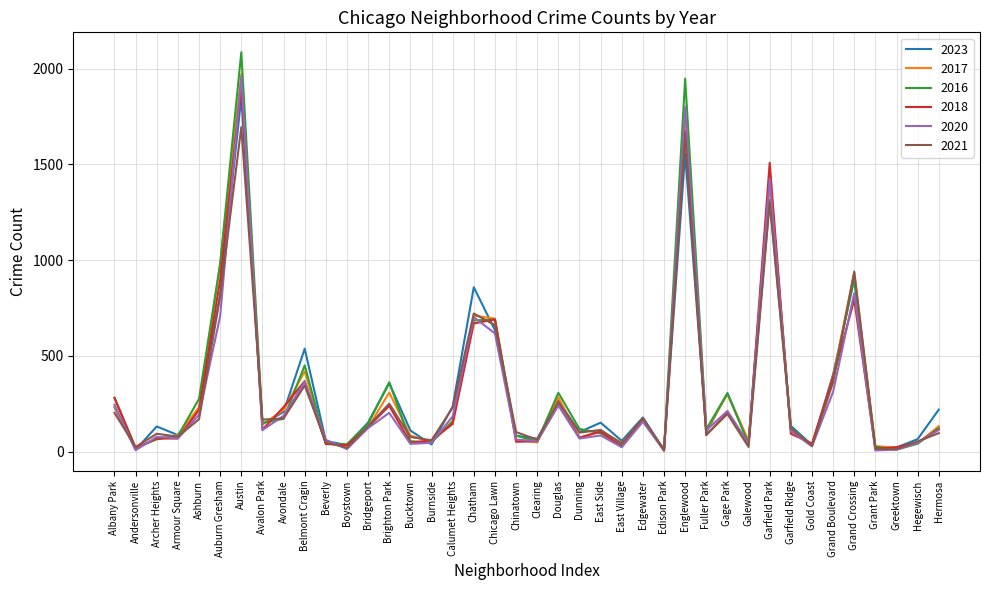

What is the sum of the 2020 values at Garfield Ridge and Gage Park?

322